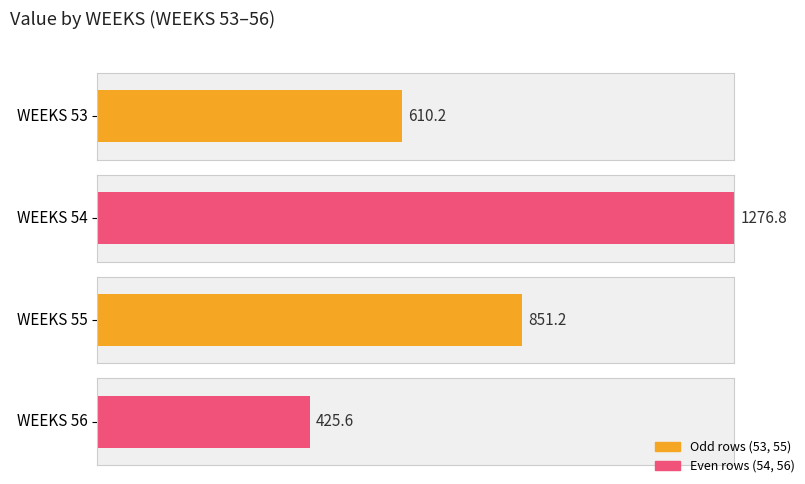

Rank the categories by value from highest to lowest.

54, 55, 53, 56